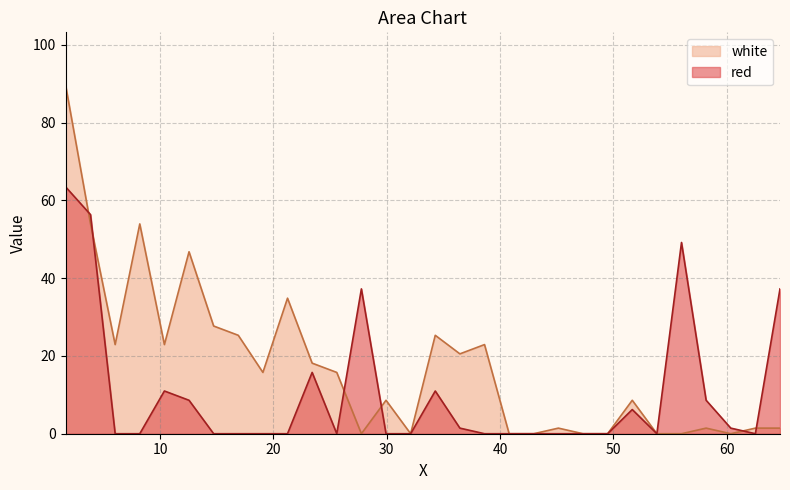

Which series has the widest spread of values?

white